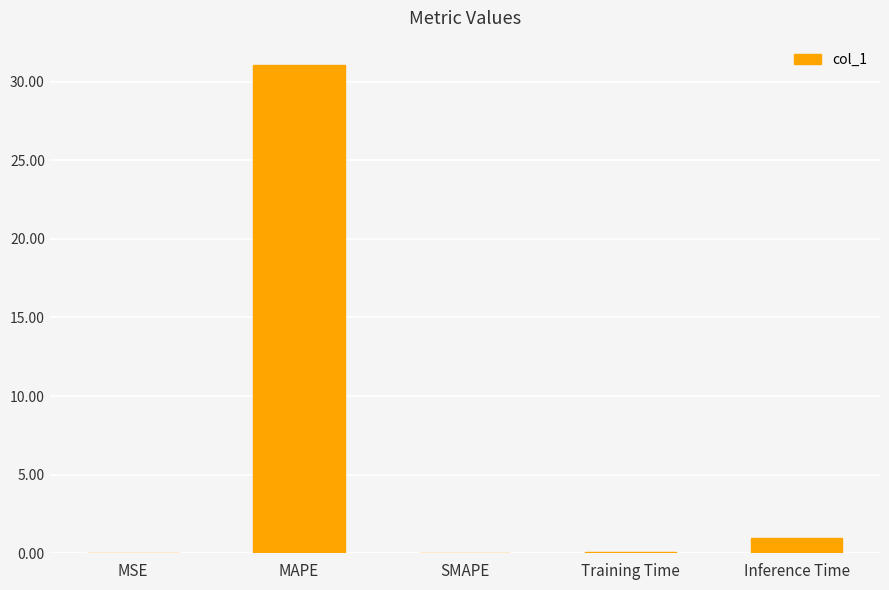

How many data points does each series have?

5